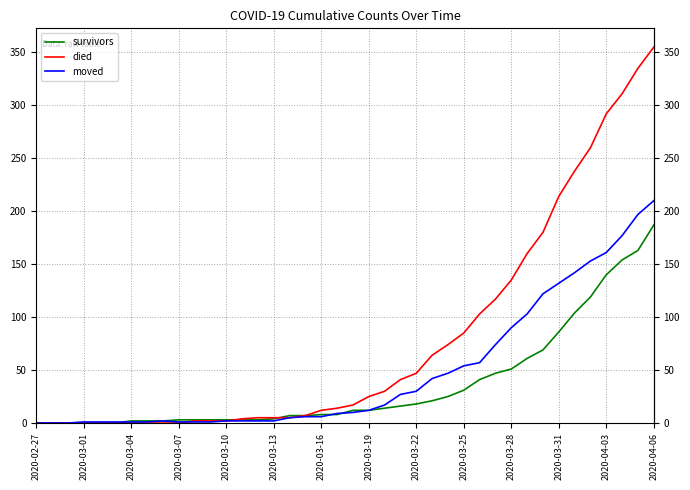

Rank the series by their average value, from lowest to highest.

survivors, moved, died